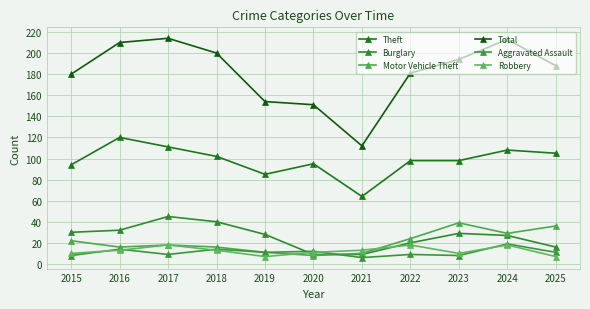

Which series has the largest range (max minus min)?

Total